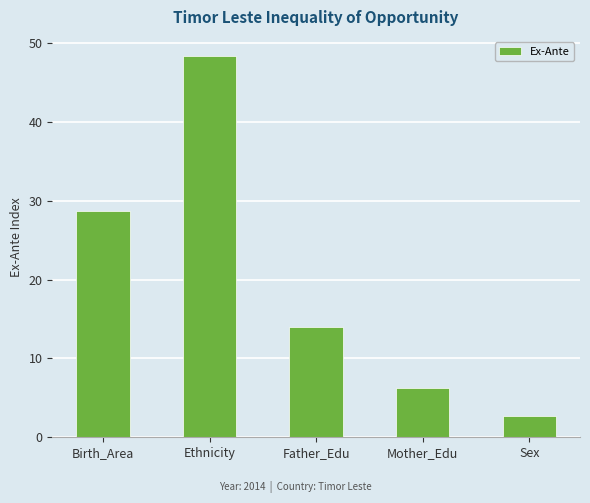

What is the difference between the values at Ethnicity and Birth_Area?

19.7